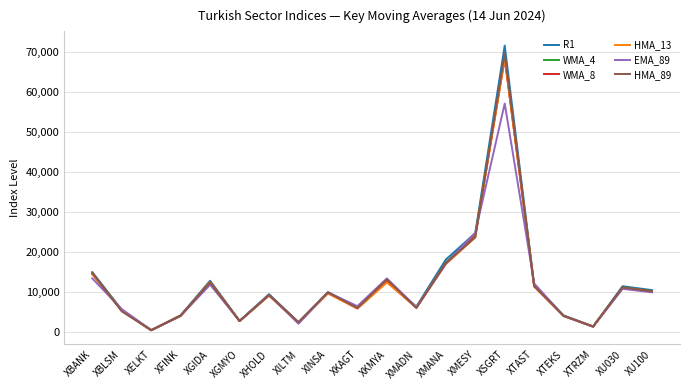

Which series changed the most between XMESY and XTEKS?

EMA_89